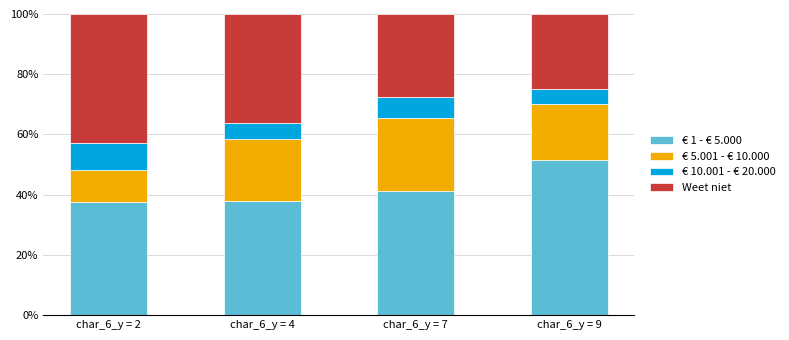

What is the difference between the maximum and second lowest values in the € 1 - € 5.000 series?

13.7